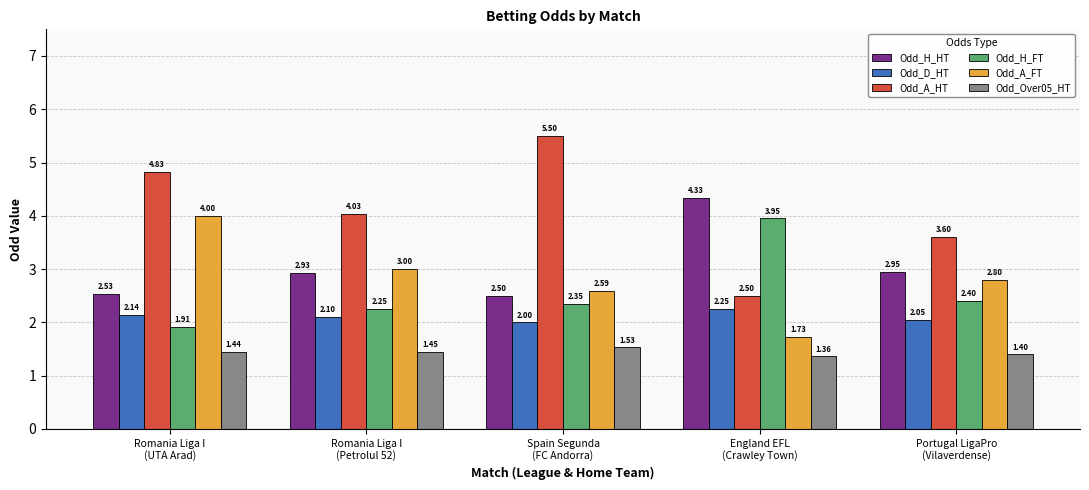

What is the difference between the maximum and second lowest values in the Odd_H_HT series?

1.8